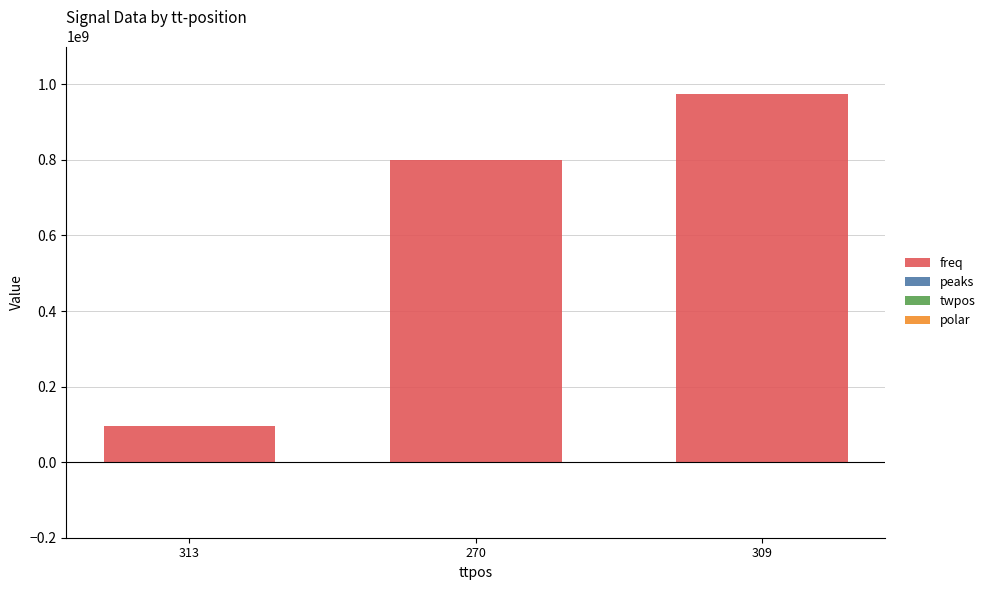

At which category is the sum across all series the highest?

309